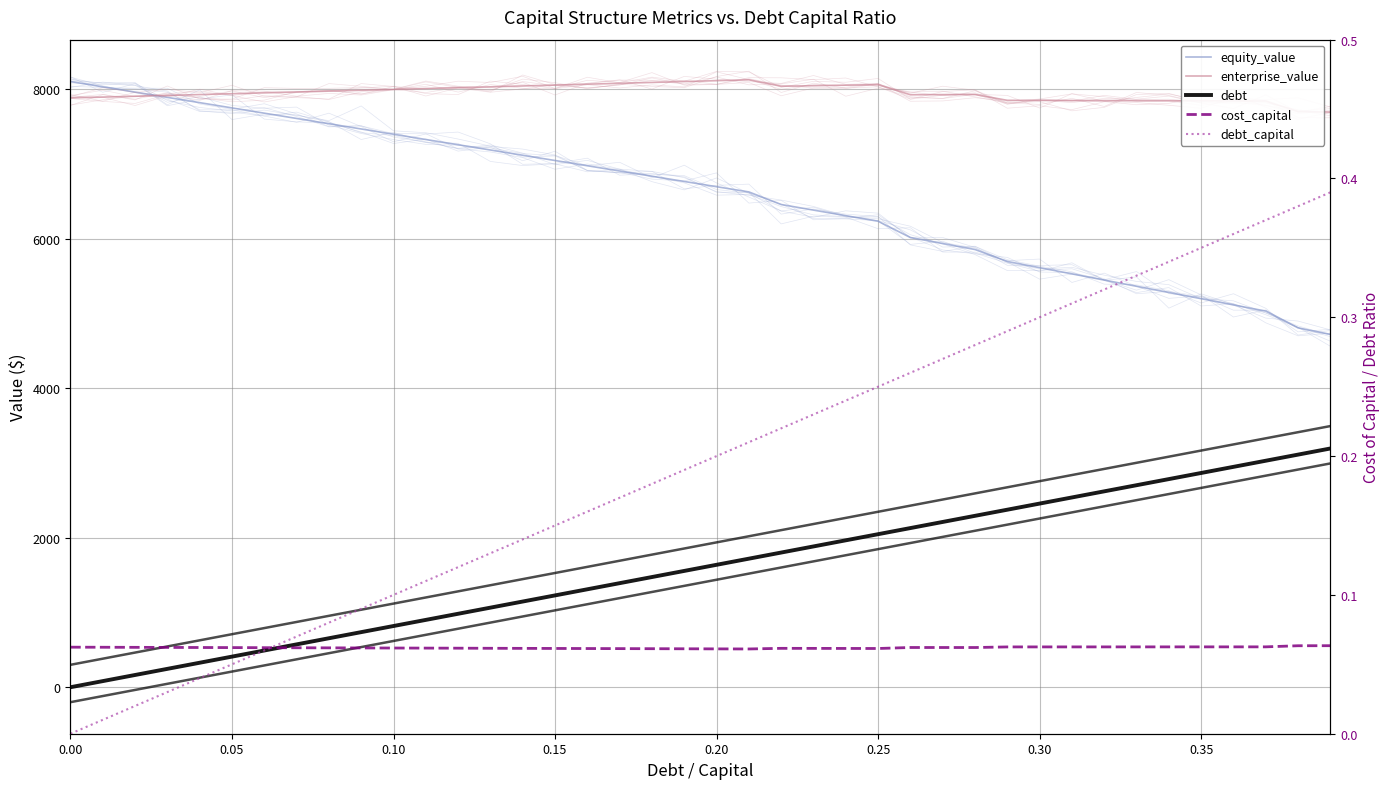

True or false: cost_capital has a value of 0.1 at 0.00.

True